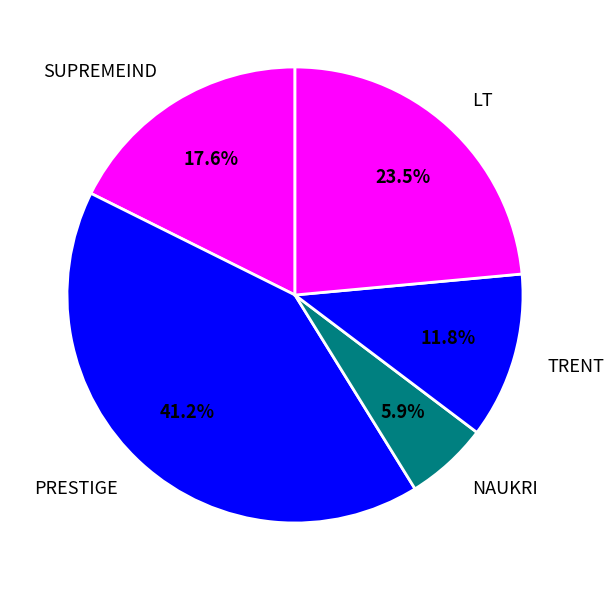

What is the largest slice in the pie chart?

PRESTIGE